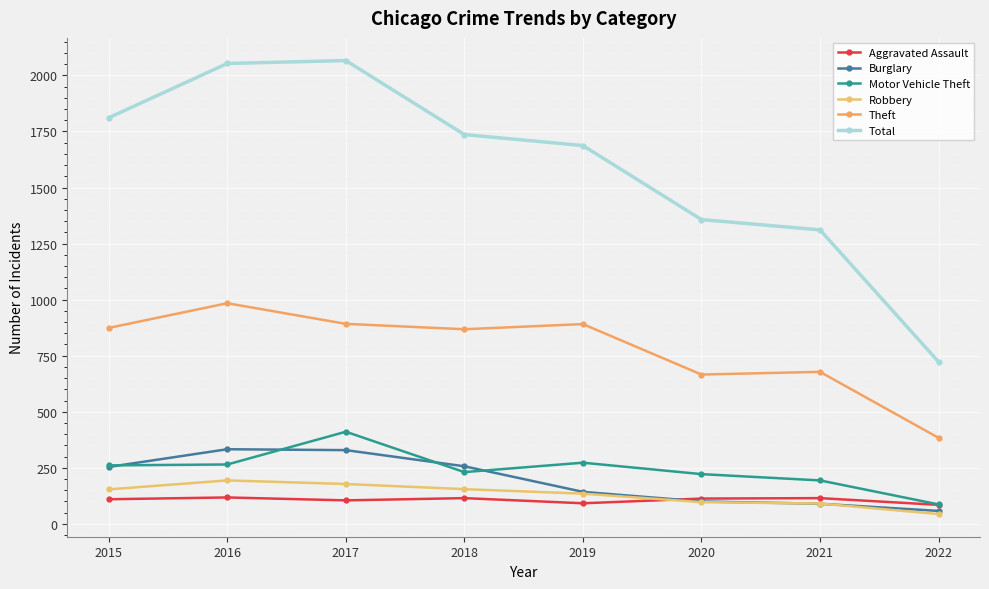

What is the difference between the Motor Vehicle Theft values at 2022 and 2019?

186